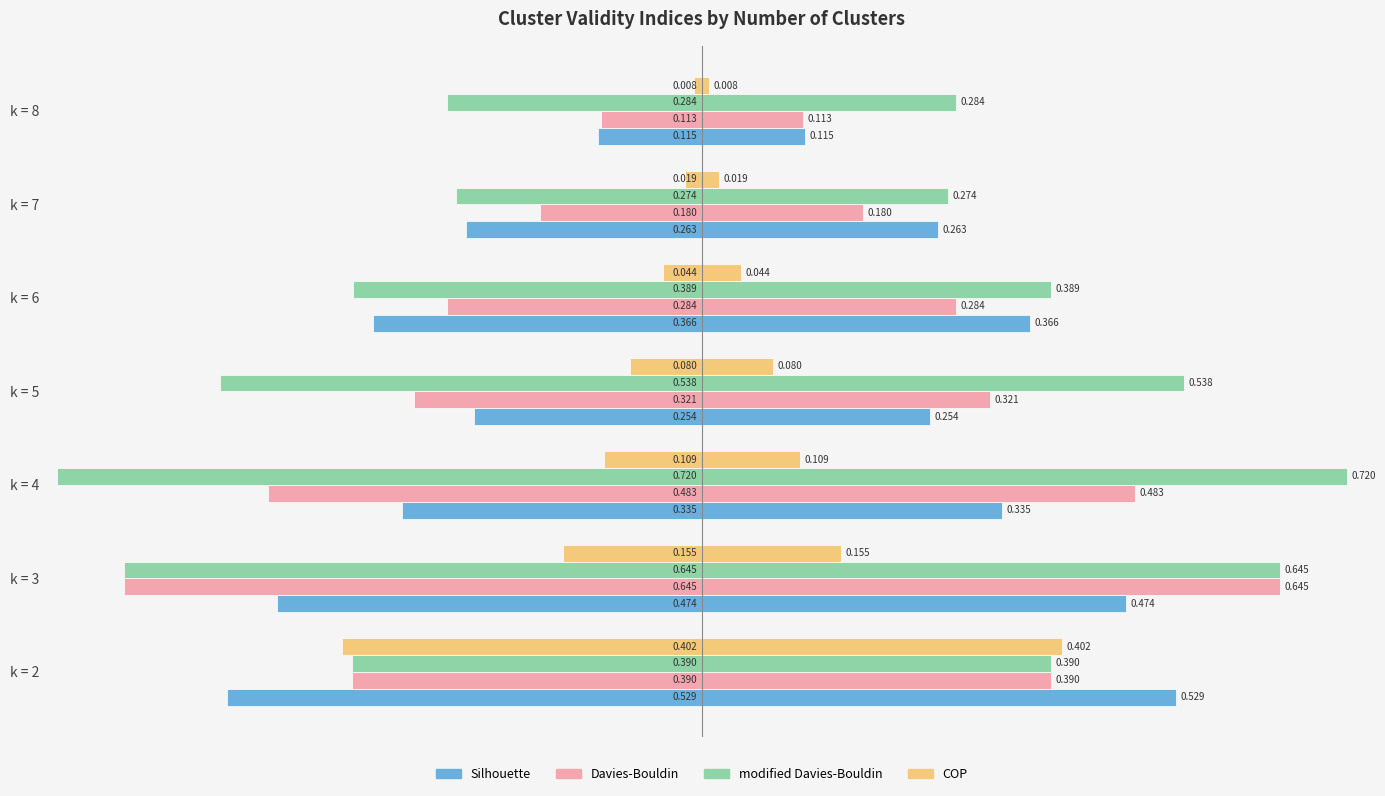

What is the value of the Davies-Bouldin bar at the 5th from the left?

-0.3